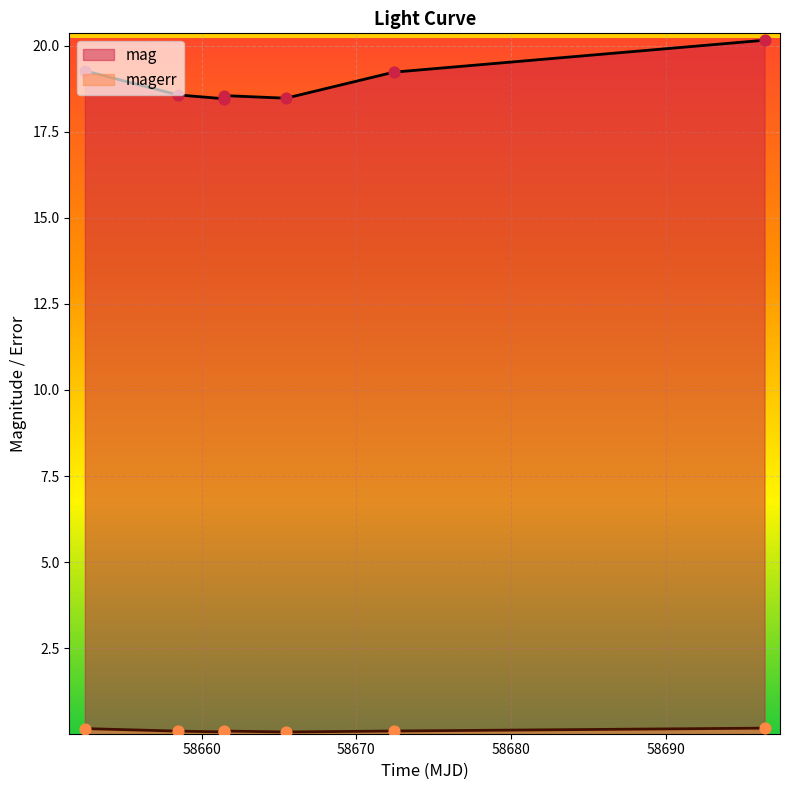

Which series contains the lowest Y value?

magerr